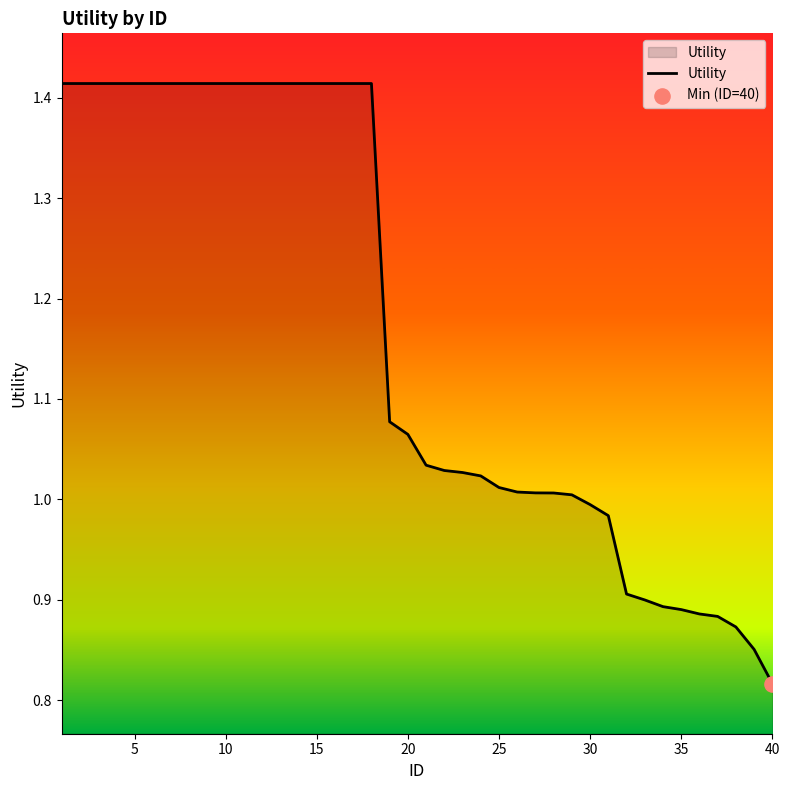

What is the difference between the maximum and minimum values?

0.6